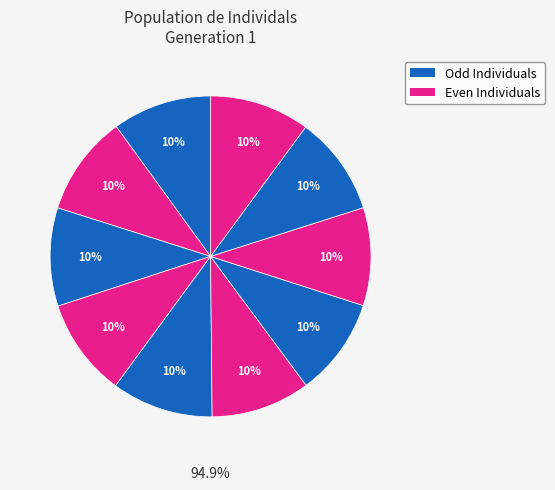

To the nearest percent, what is the average slice percentage?

10%